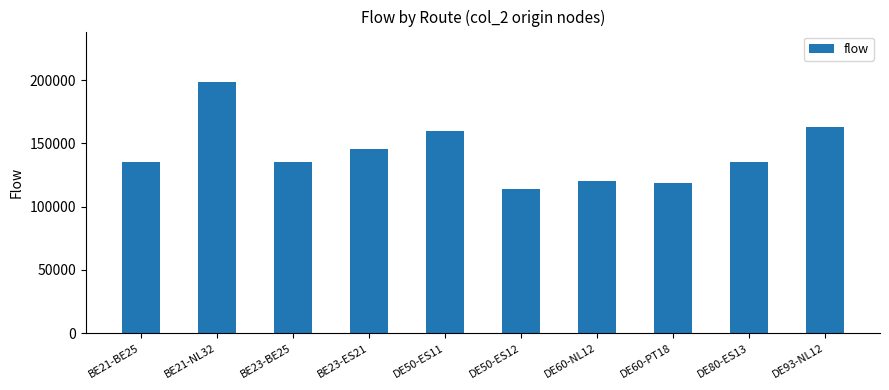

What position from the right is DE80-ES13?

2